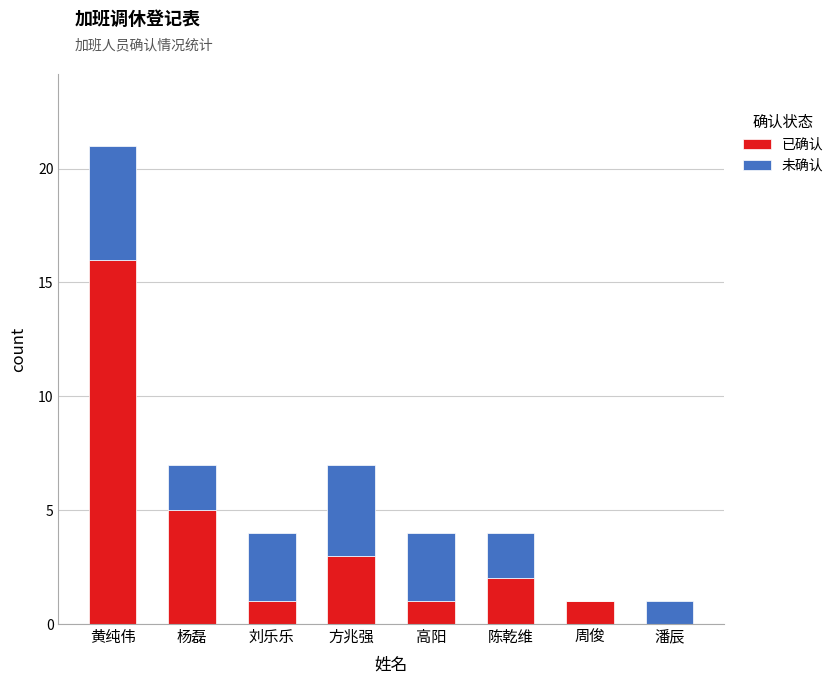

Where is 已确认 nearest to the value 8?

杨磊